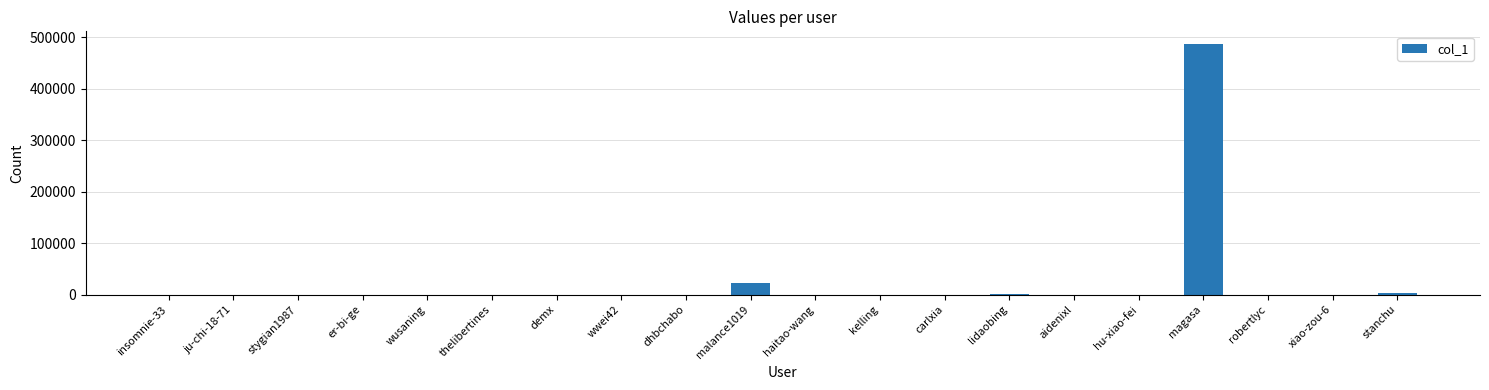

At which category does the chart reach its peak across all series?

magasa